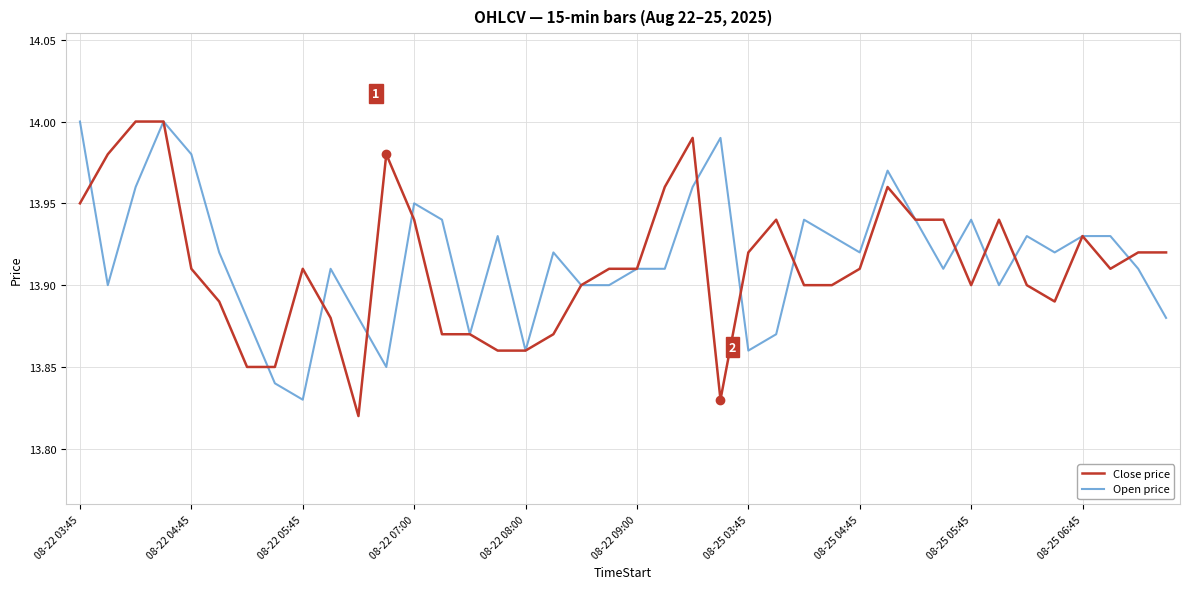

At which category does Close price reach its first local valley?

10